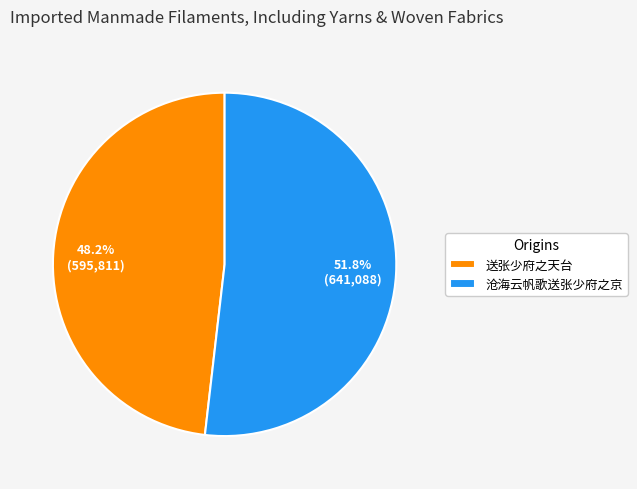

What percentage is NOT represented by 沧海云帆歌送张少府之京?

48.2%